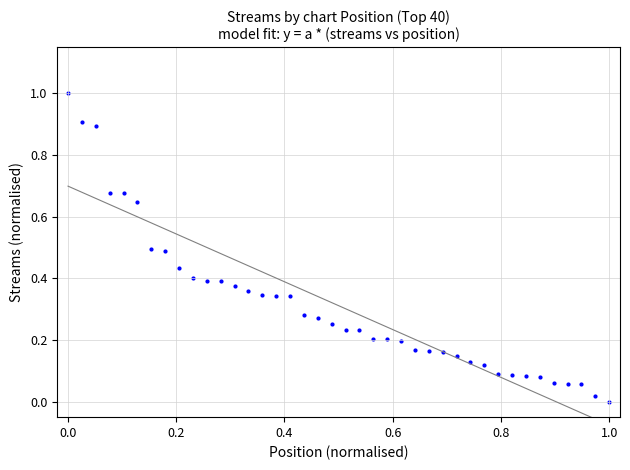

What is the range of X values (max minus min)?

1.0